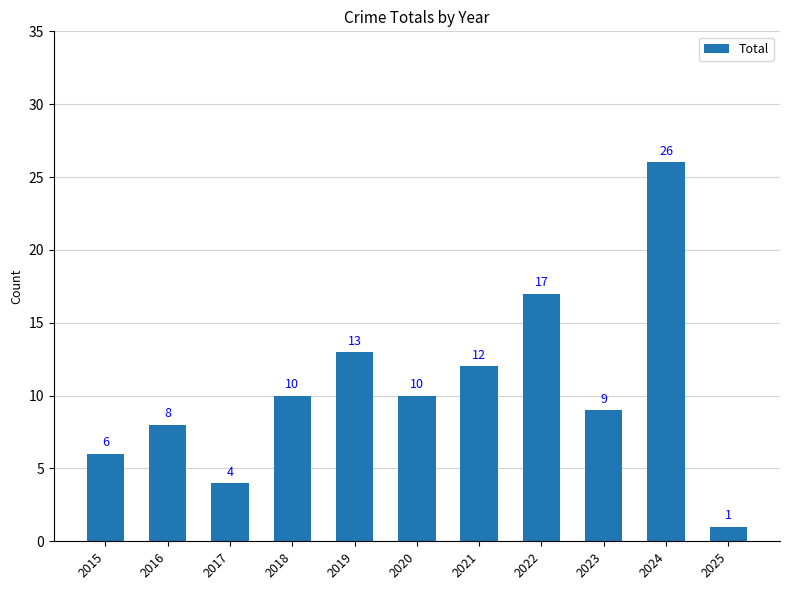

Reading left to right, transcribe all the data shown in this chart.

6	8	4	10	13	10	12	17	9	26	1